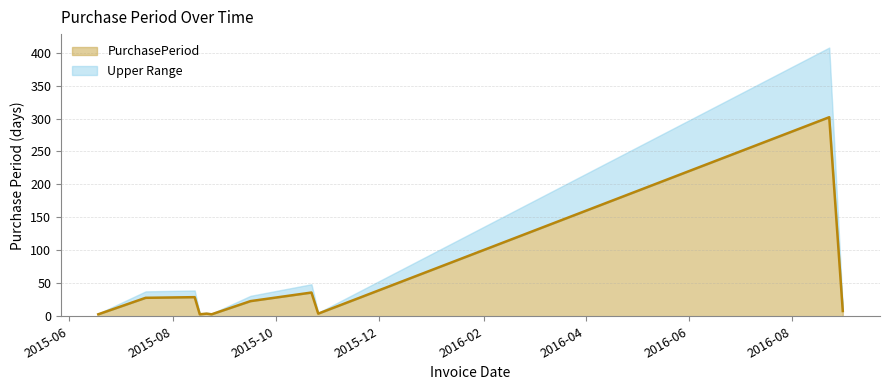

What is the difference between the values at 2016-08-23 and 2015-06-18?

299